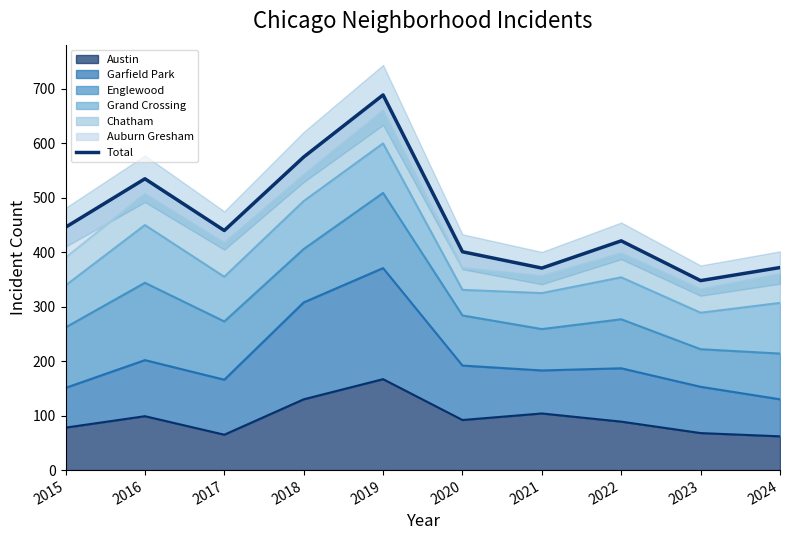

Reading left to right, transcribe all the data shown in this chart.

2015=446	2016=535	2017=440	2018=575	2019=689	2020=401	2021=371	2022=421	2023=348	2024=372